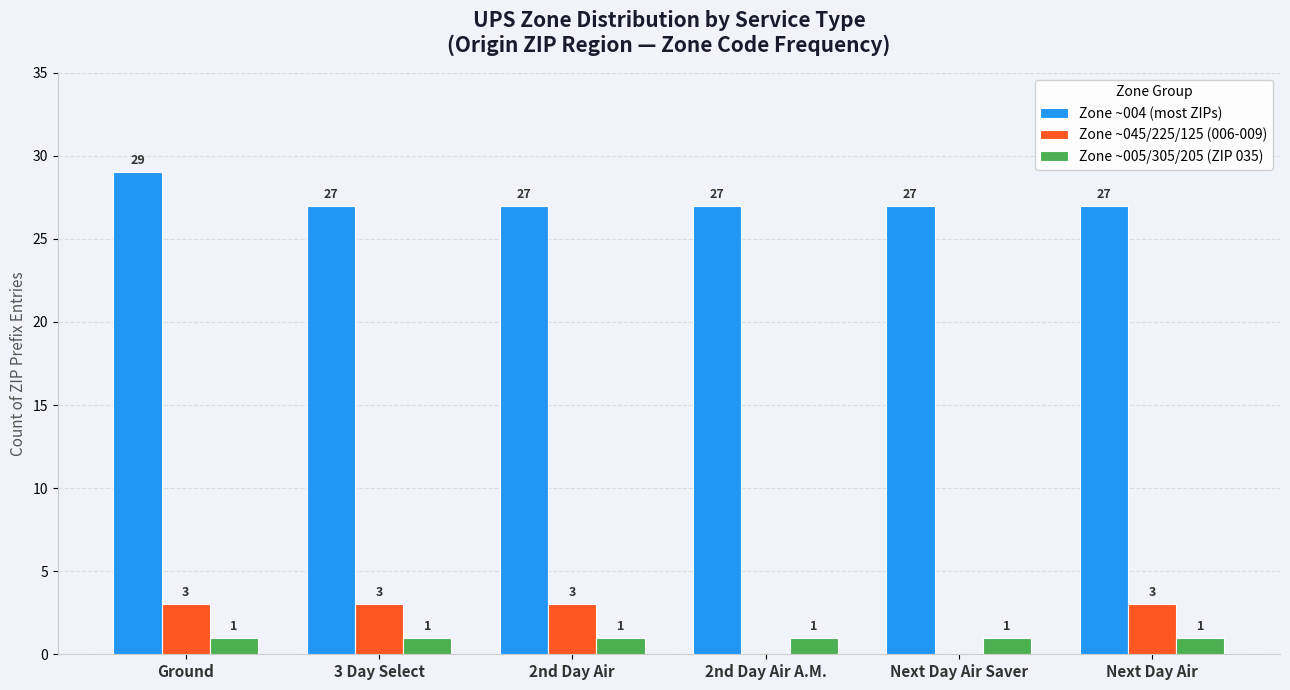

What is the maximum value shown in the chart?

29